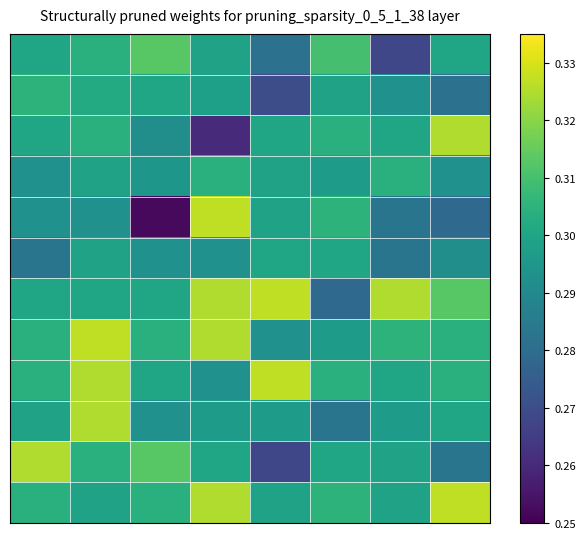

At how many categories does at least one series exceed 0?

8